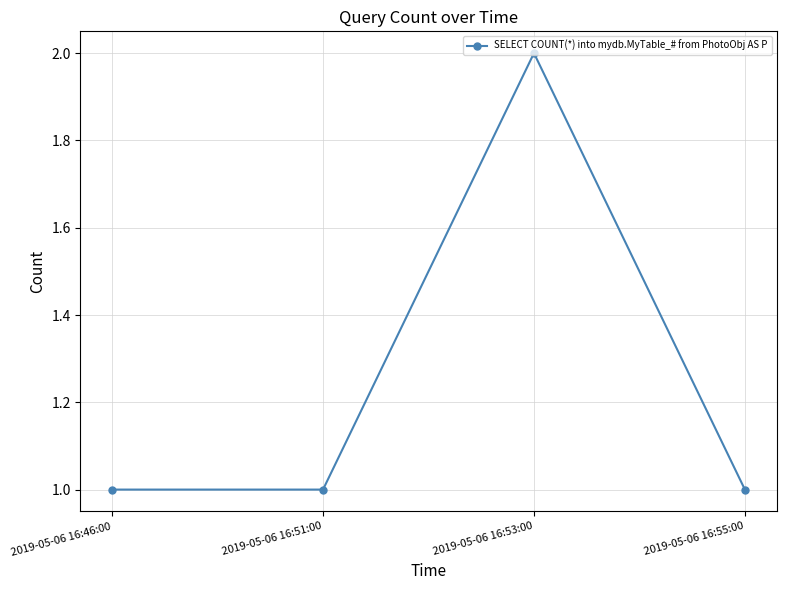

What is the ratio of the value at 2019-05-06 16:46:00 to the value at 2019-05-06 16:53:00?

0.5